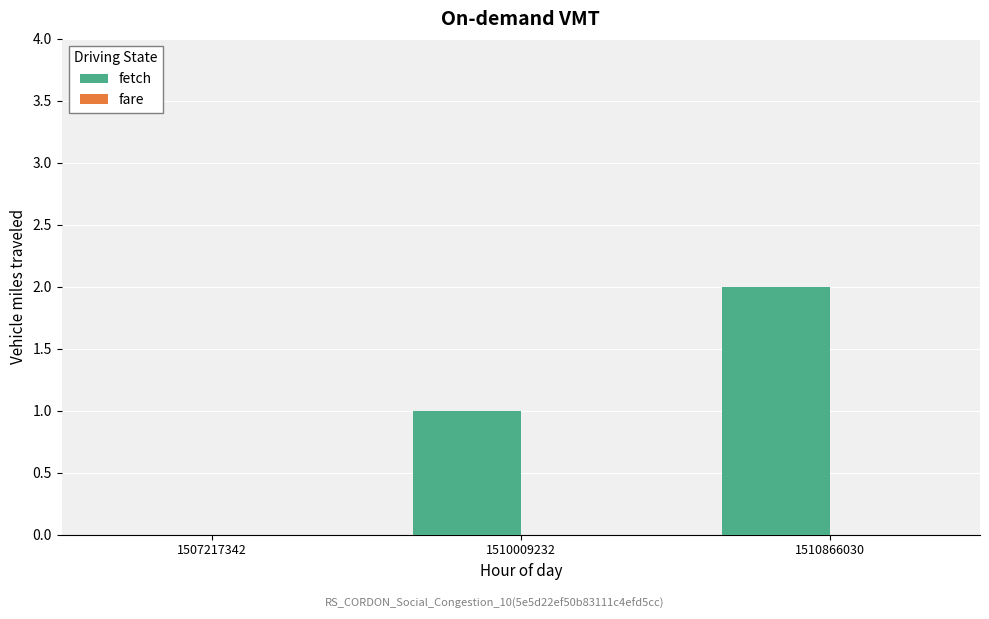

Which label corresponds to the largest value in the chart?

1510866030